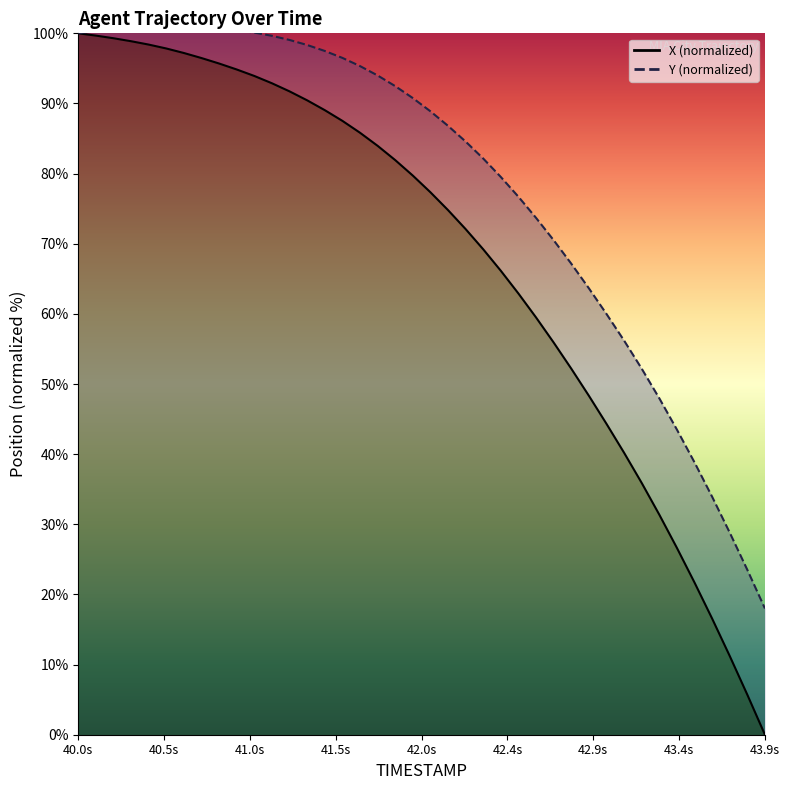

Rank the categories by value from lowest to highest.

43.9, 43.8, 43.7, 43.6, 43.5, 43.4, 43.3, 43.2, 43.1, 43.0, 42.9, 42.8, 42.7, 42.6, 42.5, 42.4, 42.3, 42.2, 42.1, 42.0, 41.9, 41.8, 41.7, 41.6, 41.5, 41.4, 41.3, 41.2, 41.1, 41.0, 40.9, 40.8, 40.7, 40.6, 40.5, 40.4, 40.3, 40.2, 40.1, 40.0